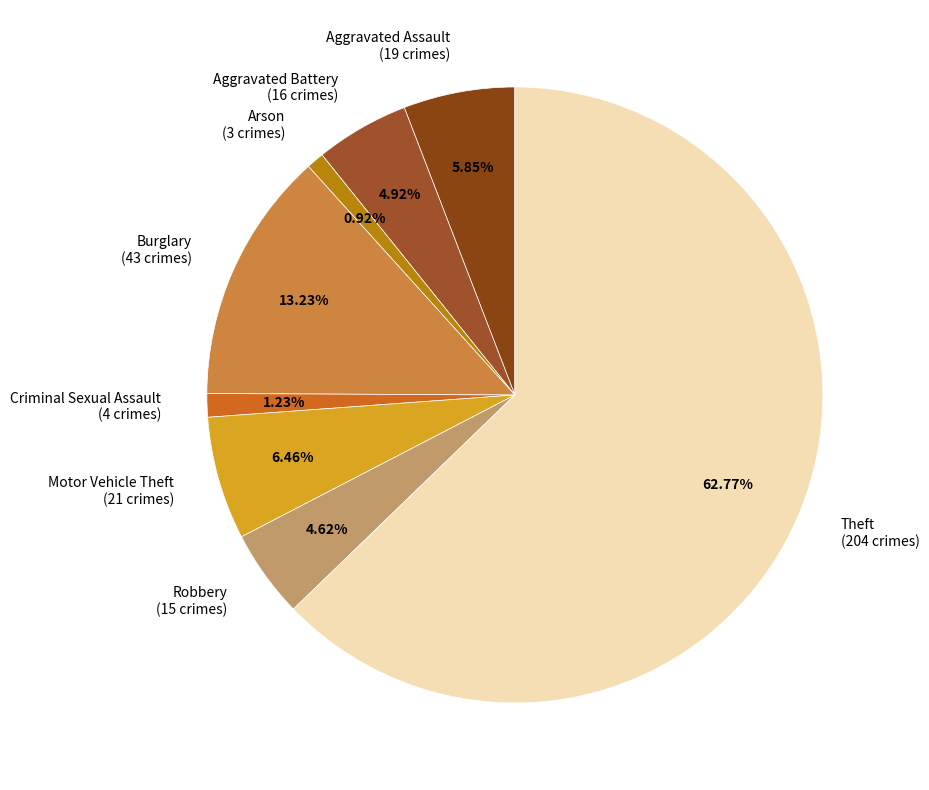

To the nearest percent, what is the difference between the Aggravated Assault and Aggravated Battery slice percentages?

1%